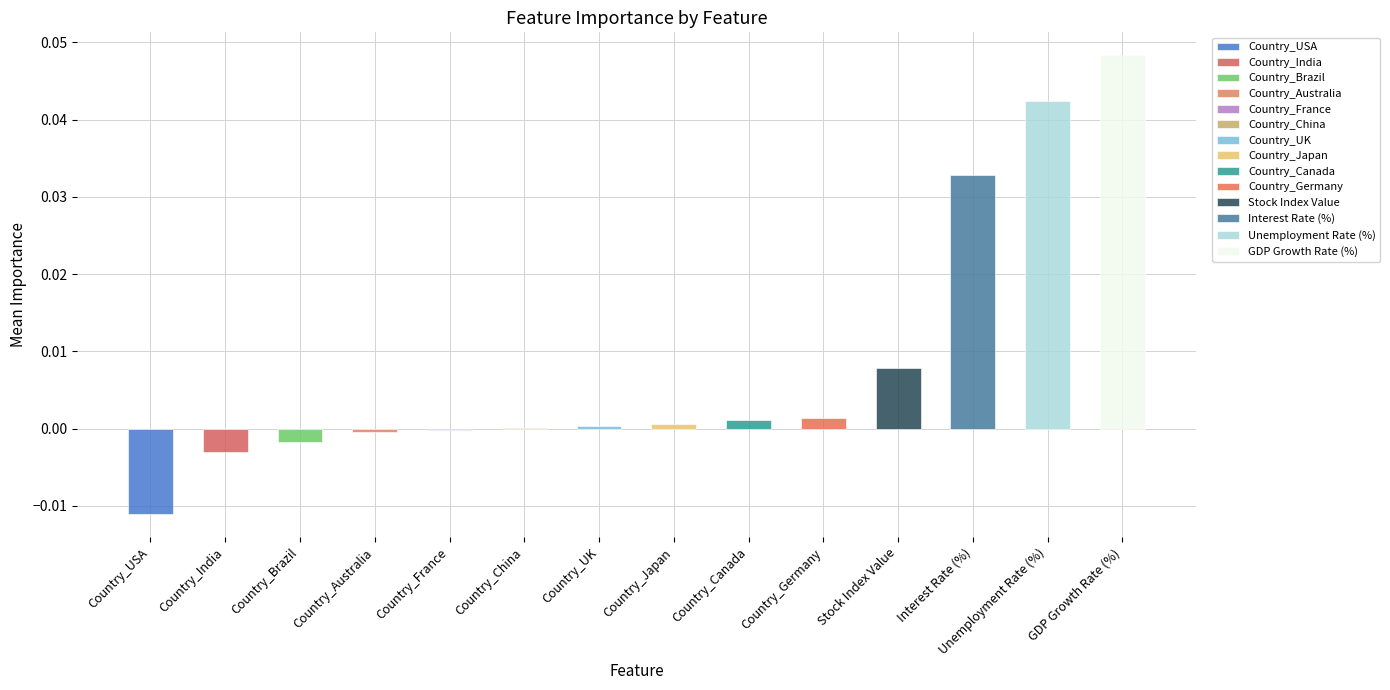

Is it true that the value at Country_USA is -0.0?

True